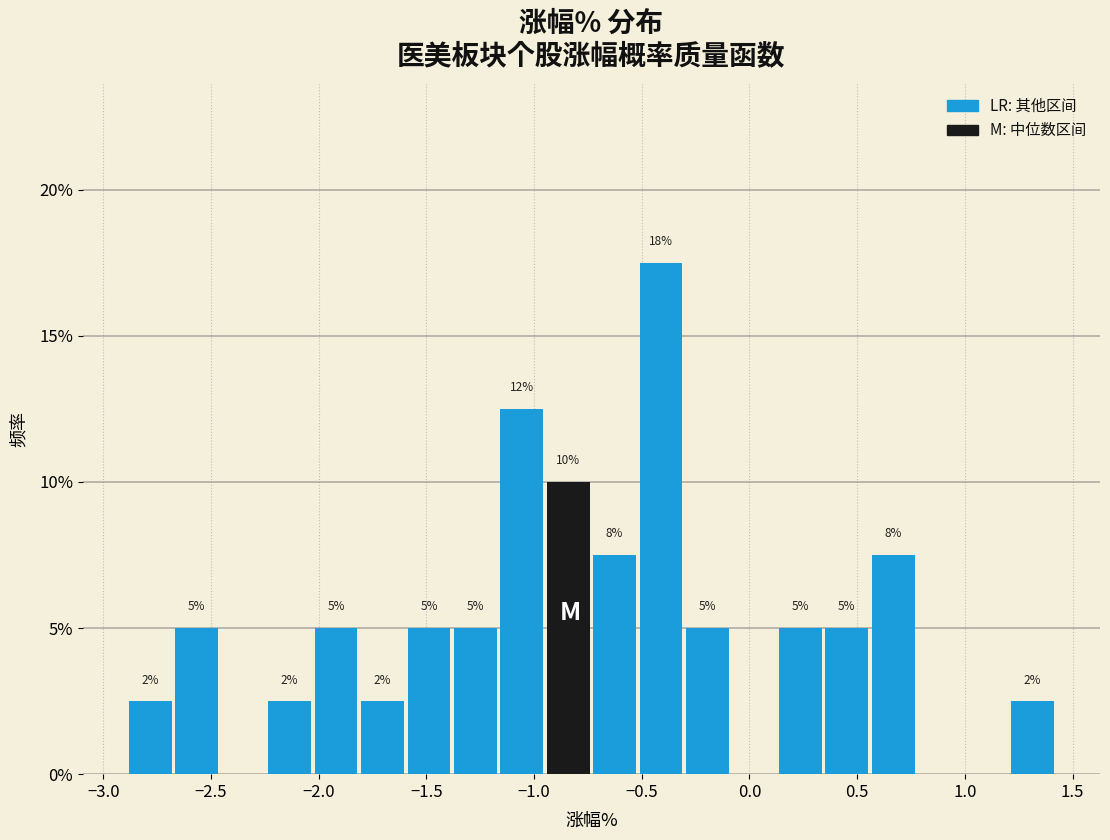

Over which range of the x-axis is the bar tallest?

-0.50 to -0.30